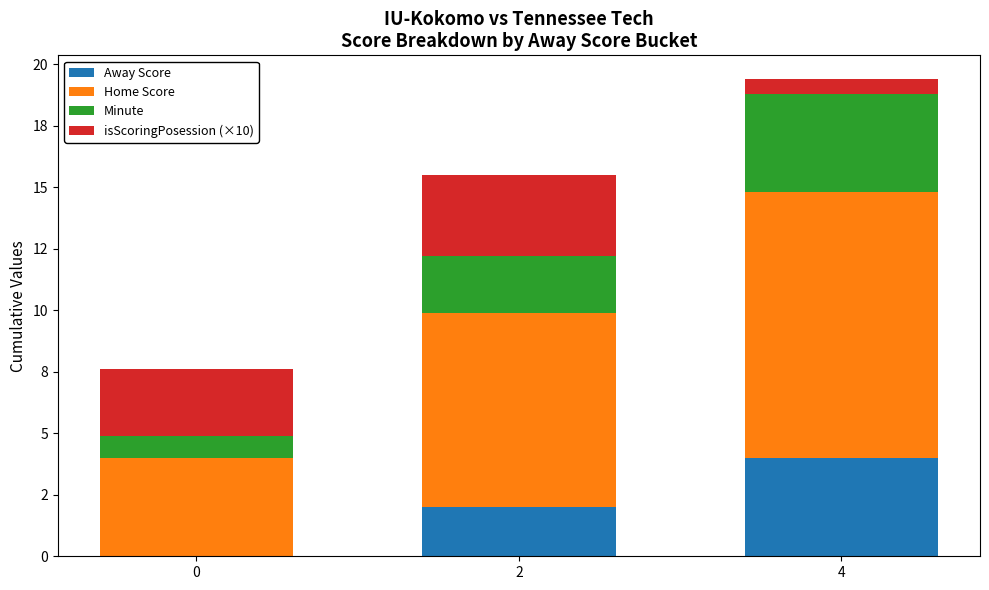

Does the chart contain stacked bars?

Yes